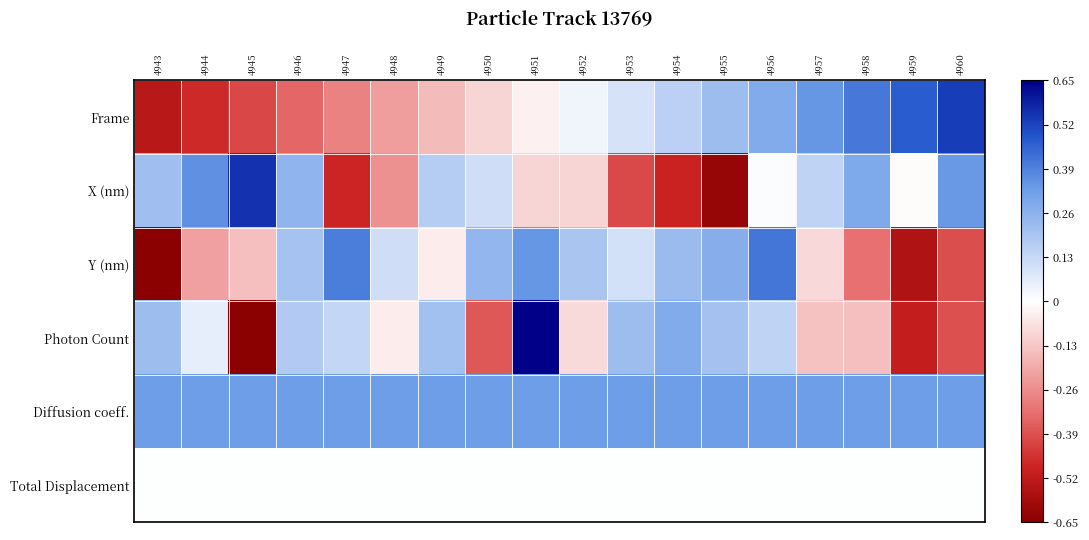

Which series has the largest total across all categories?

Diffusion coeff.